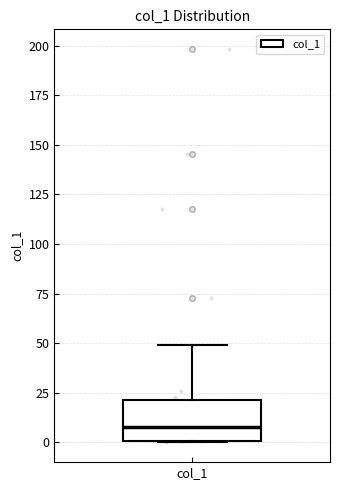

Transcribe this box plot: give where the median line is, the range the box spans, and where the two whiskers end, as read against the y-axis. The values are not printed on the chart, so give them approximately, as read against the axis.

median 10, box 0 to 20, whiskers 0 to 50